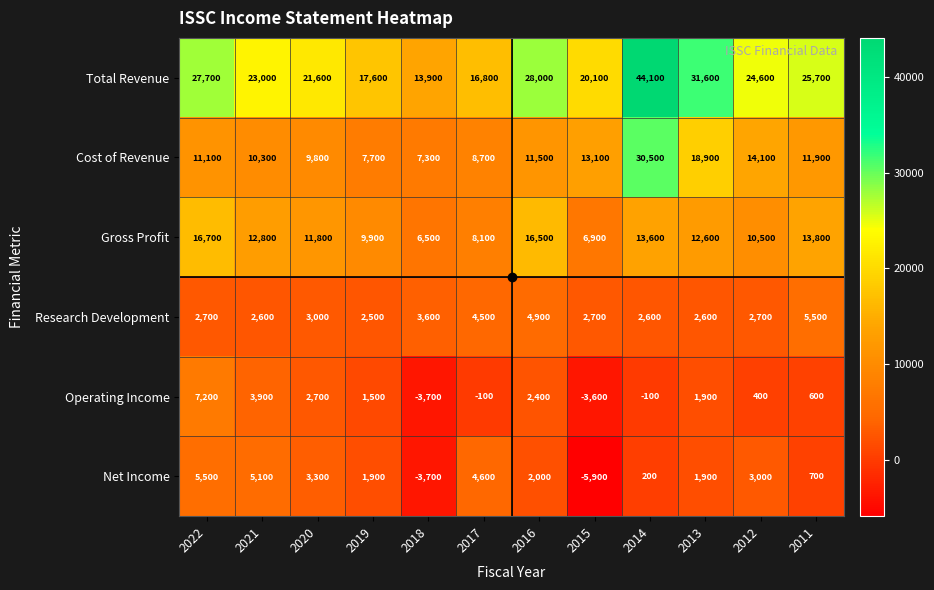

Which series has the largest total across all categories?

Total Revenue